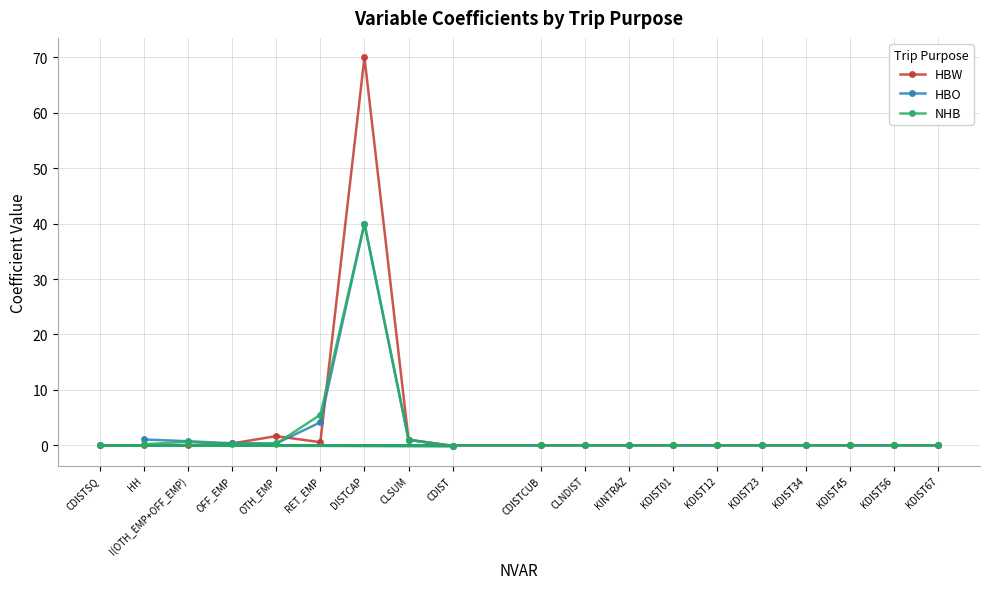

What is the sum of the HBO values at KDIST67 and OFF_EMP?

0.4